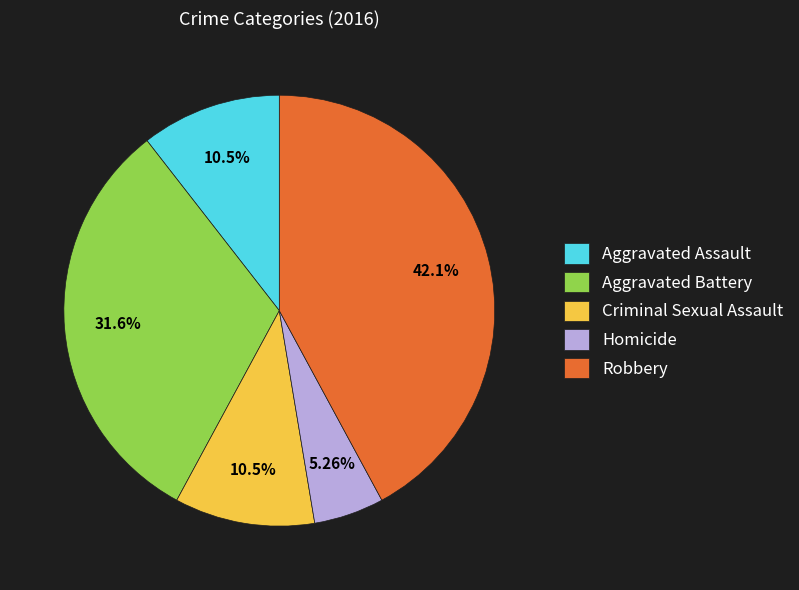

What percentage is NOT represented by Criminal Sexual Assault?

89.5%